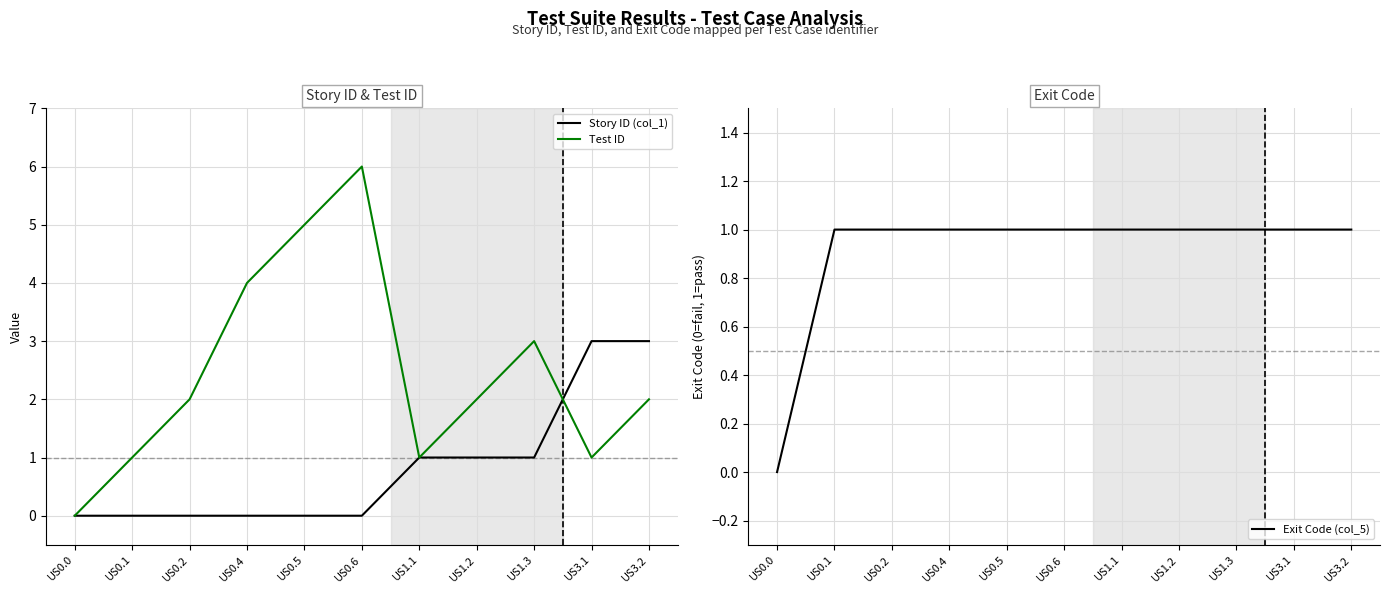

What are all the series names shown in the legend?

Story ID (col_1), Test ID, Exit Code (col_5)